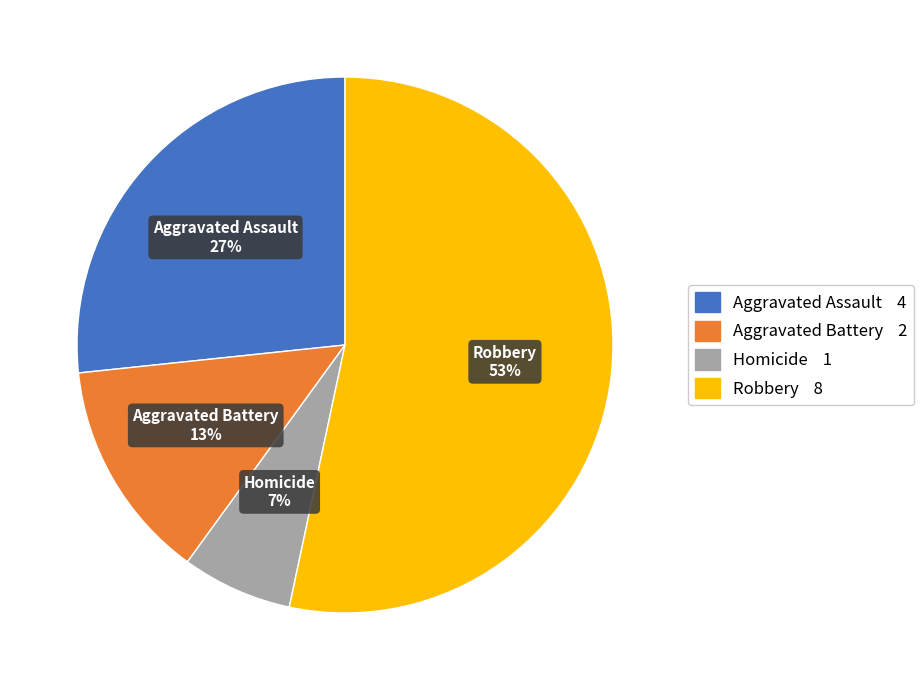

Which category has the biggest portion of the pie?

Robbery